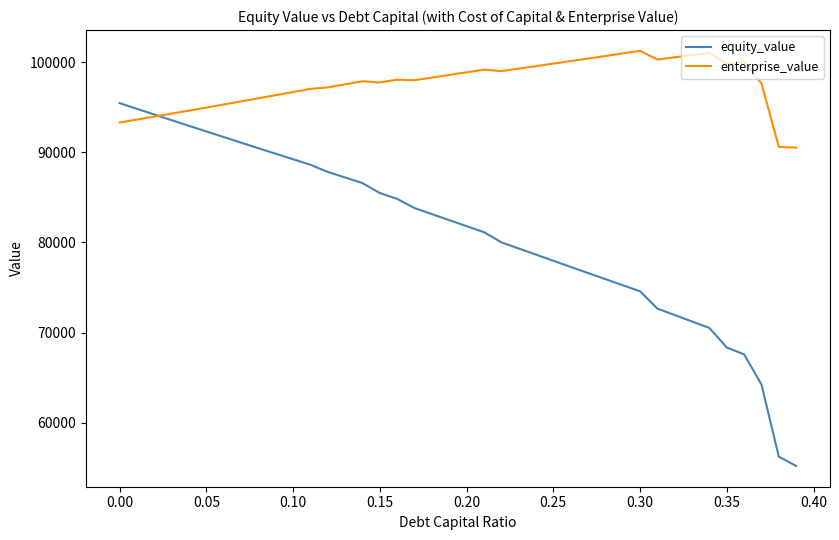

Rank the series by their maximum value, from lowest to highest.

equity_value, enterprise_value